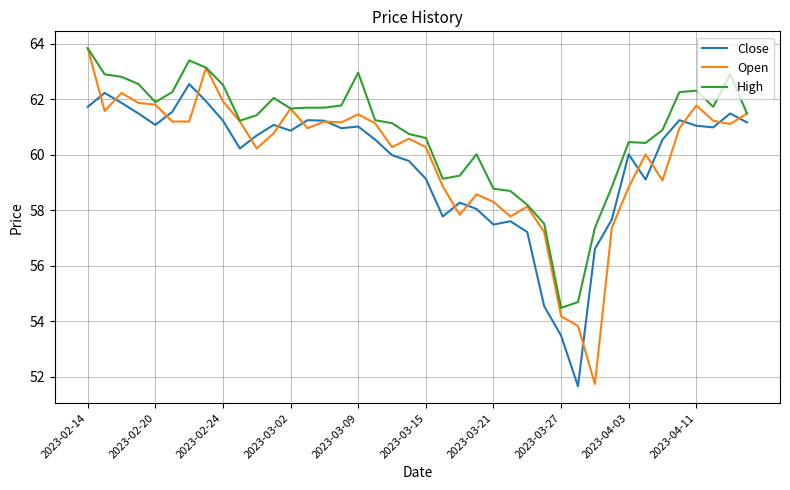

What is the maximum value shown in the chart?

63.8